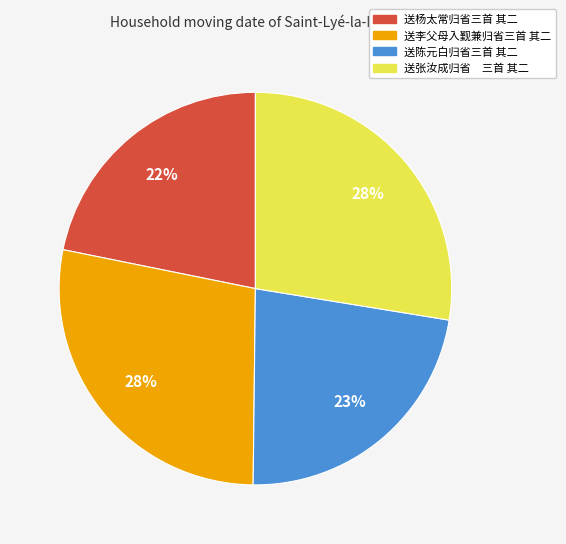

How many segments does this pie chart have?

4